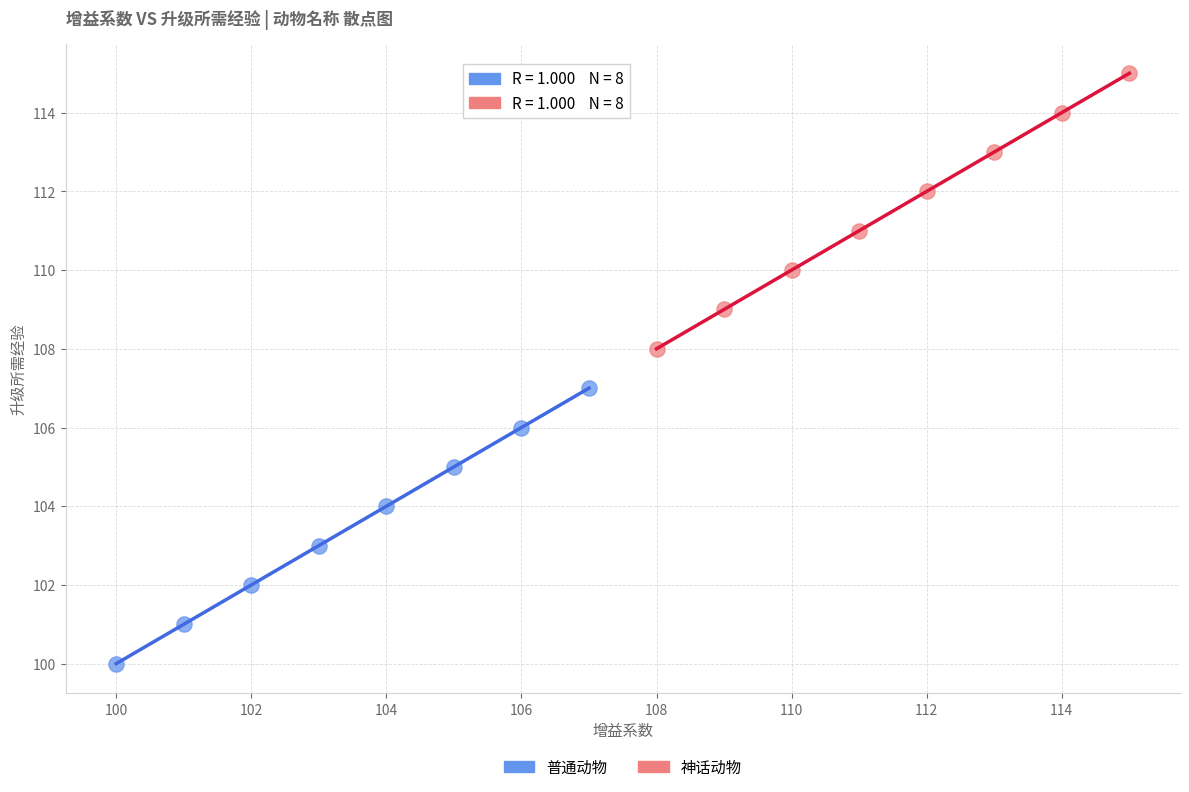

What are all the series names shown in the legend?

普通动物, 神话动物